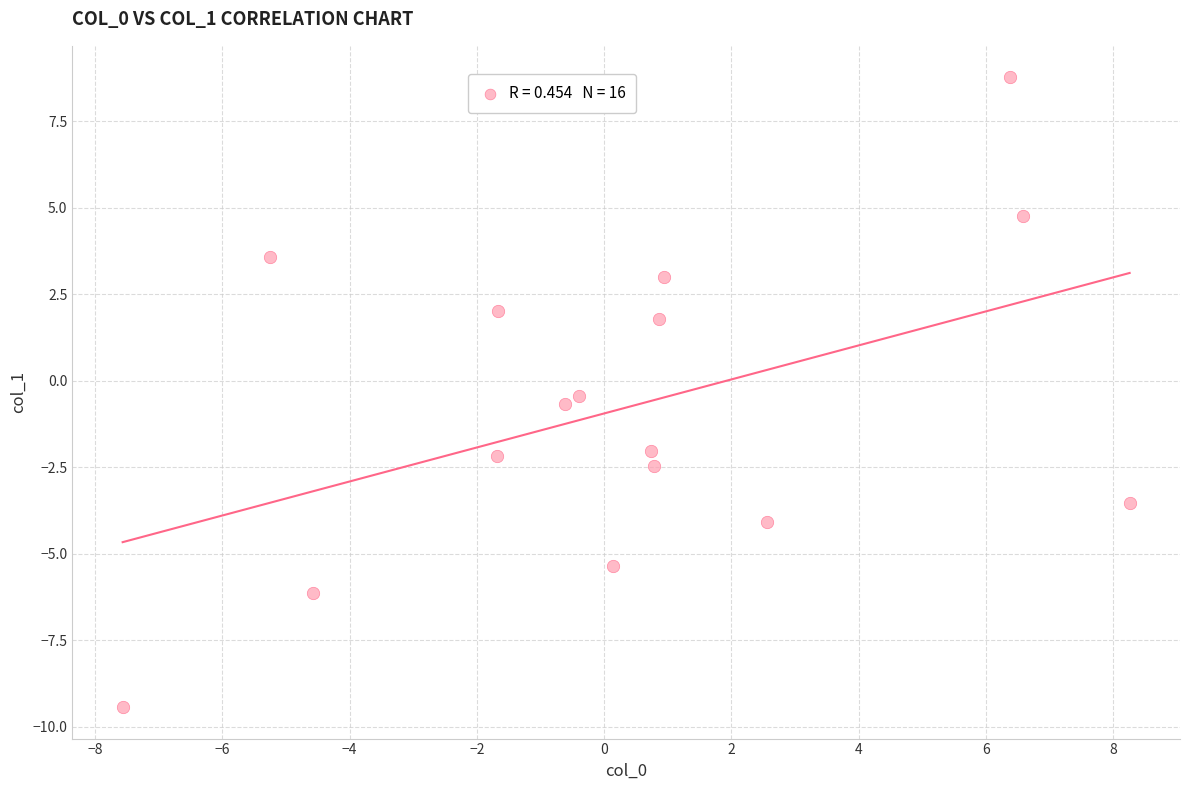

What is the range of Y values (max minus min)?

18.2